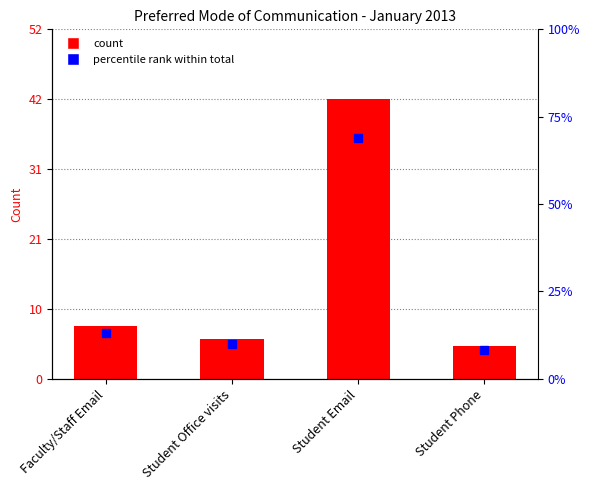

What value does the data have at Student Email, to the nearest 10?

40